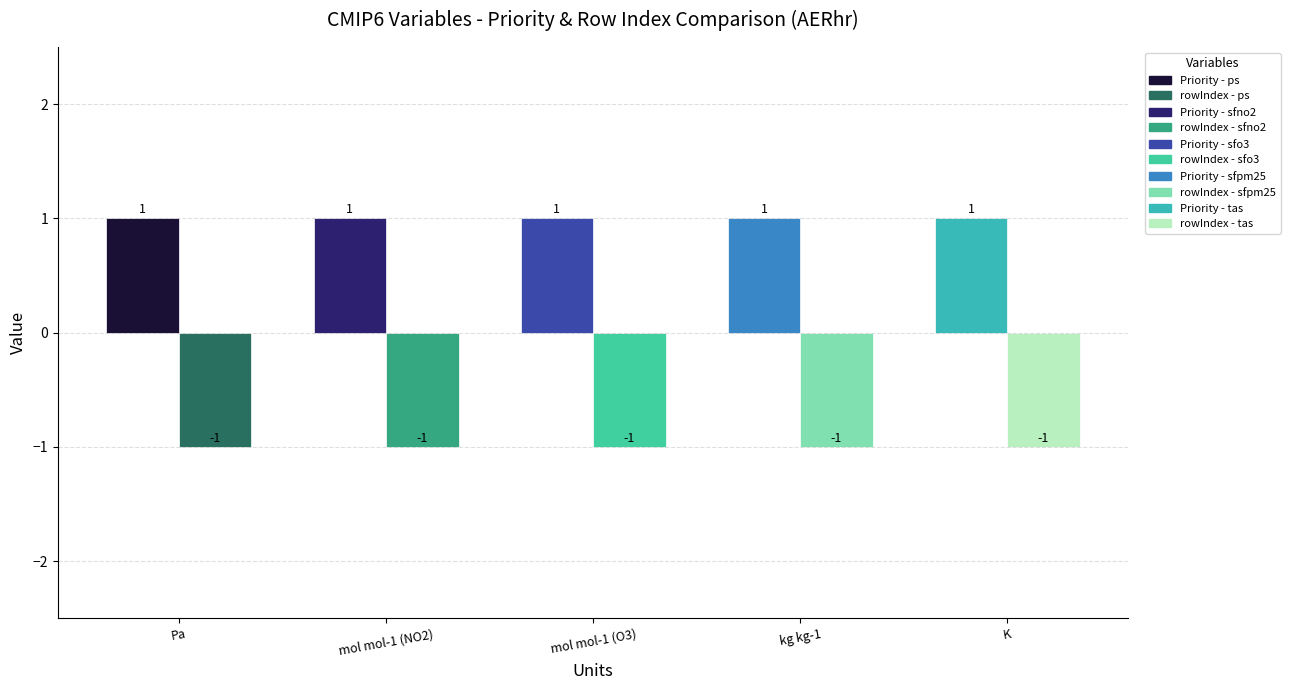

Which series has the largest total across all categories?

Priority